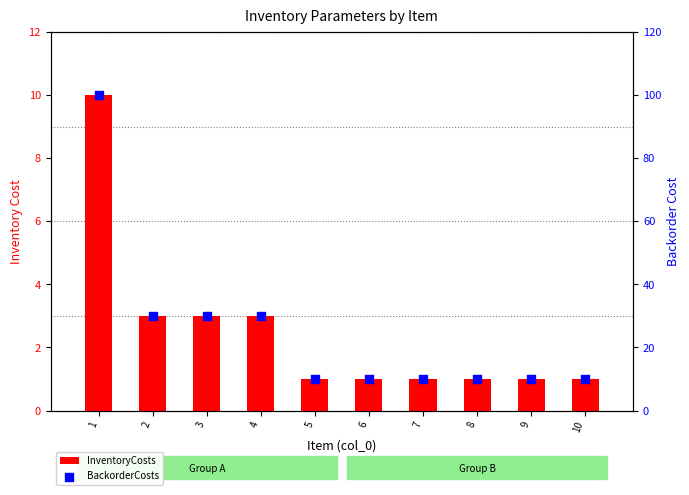

Which series has the largest total across all categories?

BackorderCosts